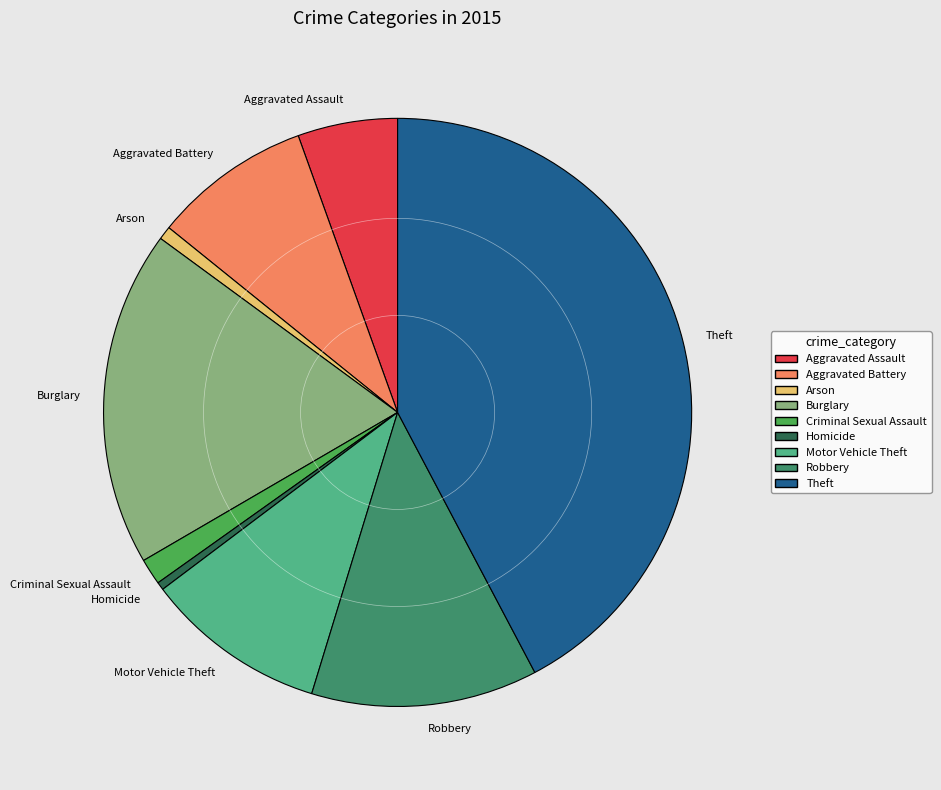

What is the largest slice in the pie chart?

Theft